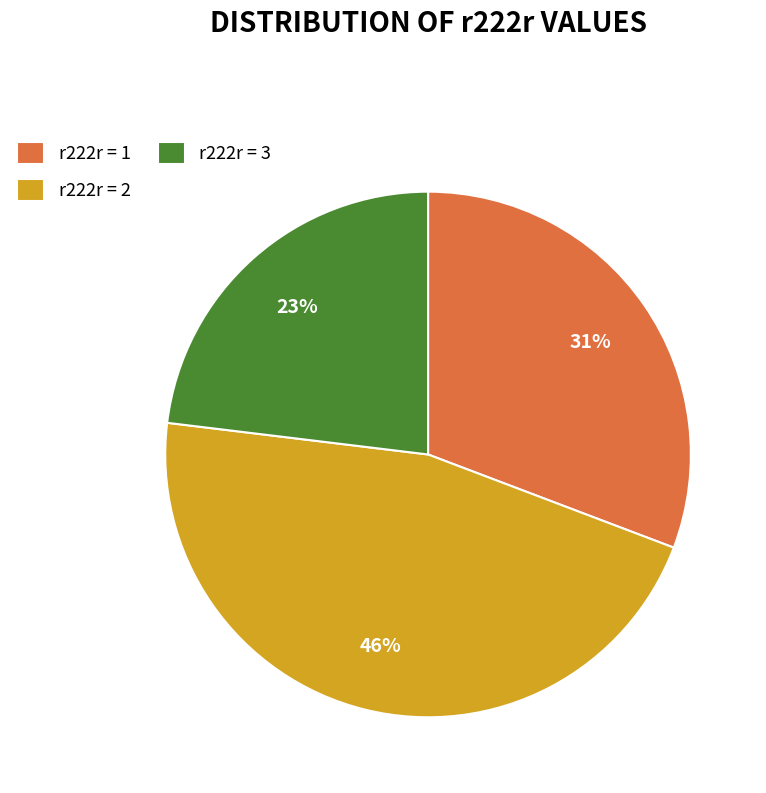

Combined, do r222r = 1 and r222r = 3 account for over 50%?

Yes